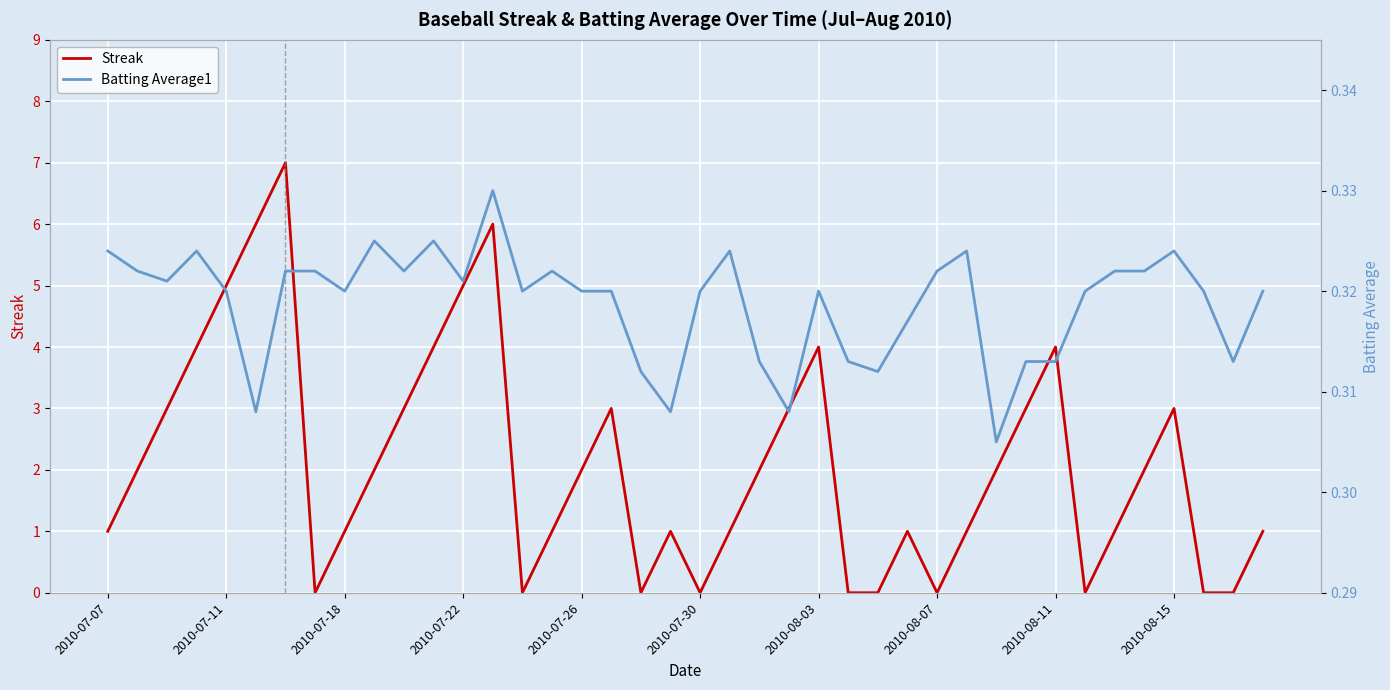

True or false: Streak has a value of 4 at 2010-08-03.

True